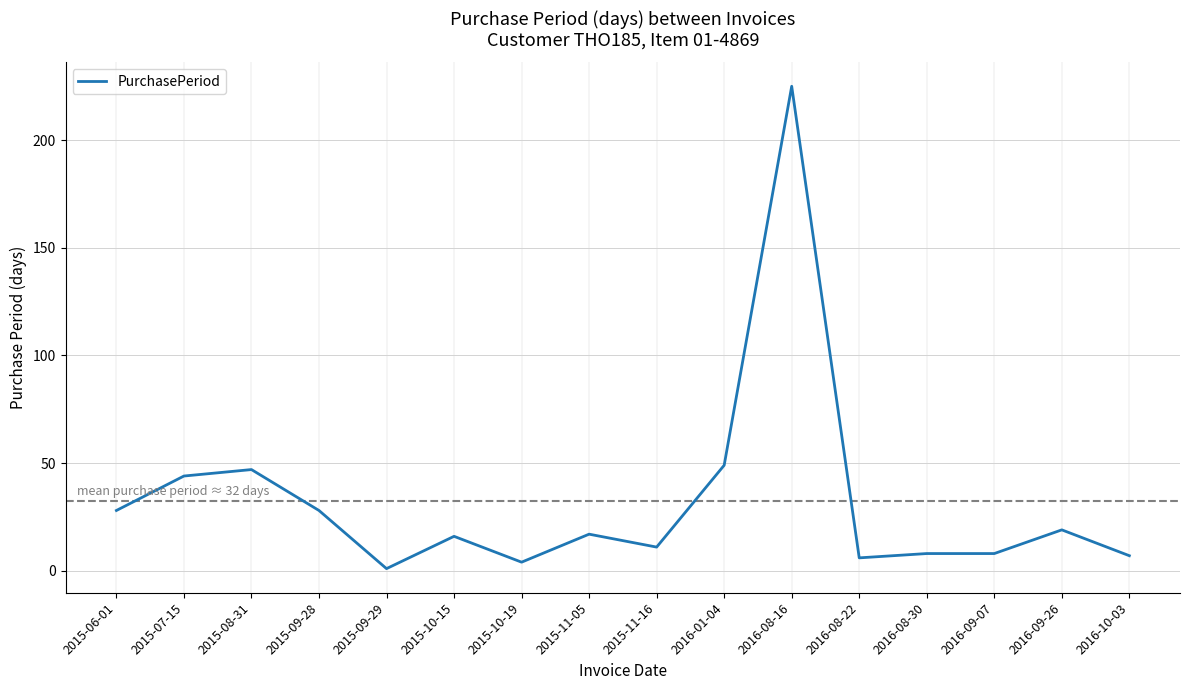

How many lines are shown in the chart?

1